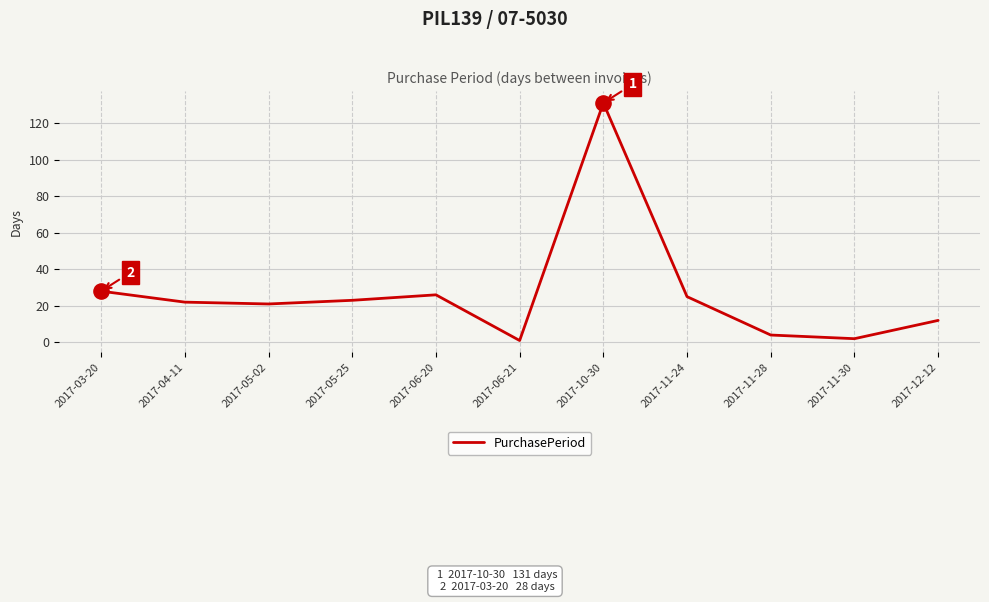

Between 2017-04-11 and 2017-06-21, which is larger?

2017-04-11